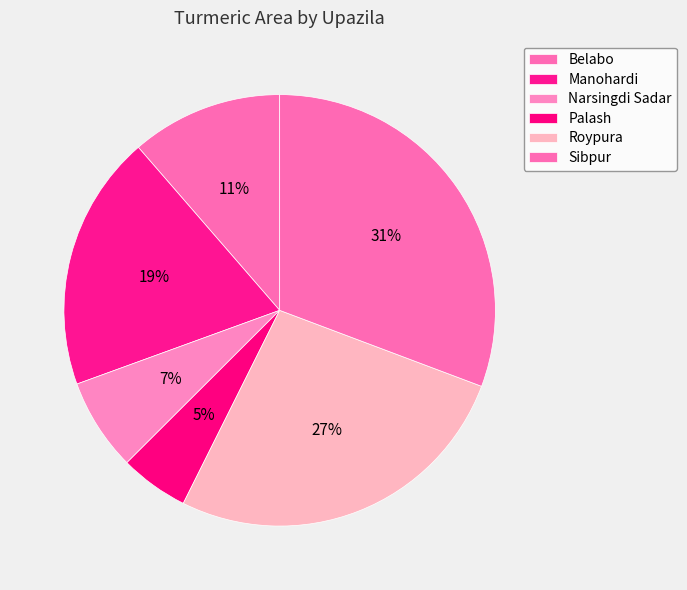

To the nearest percent, what portion does Roypura represent?

27%